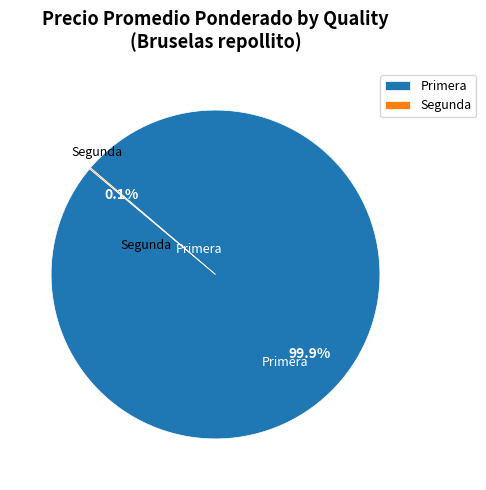

Which slice is the largest?

Primera